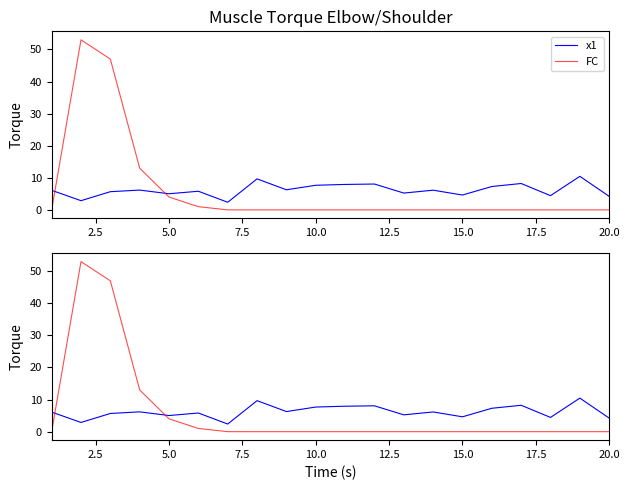

What are all the series names shown in the legend?

x1, FC